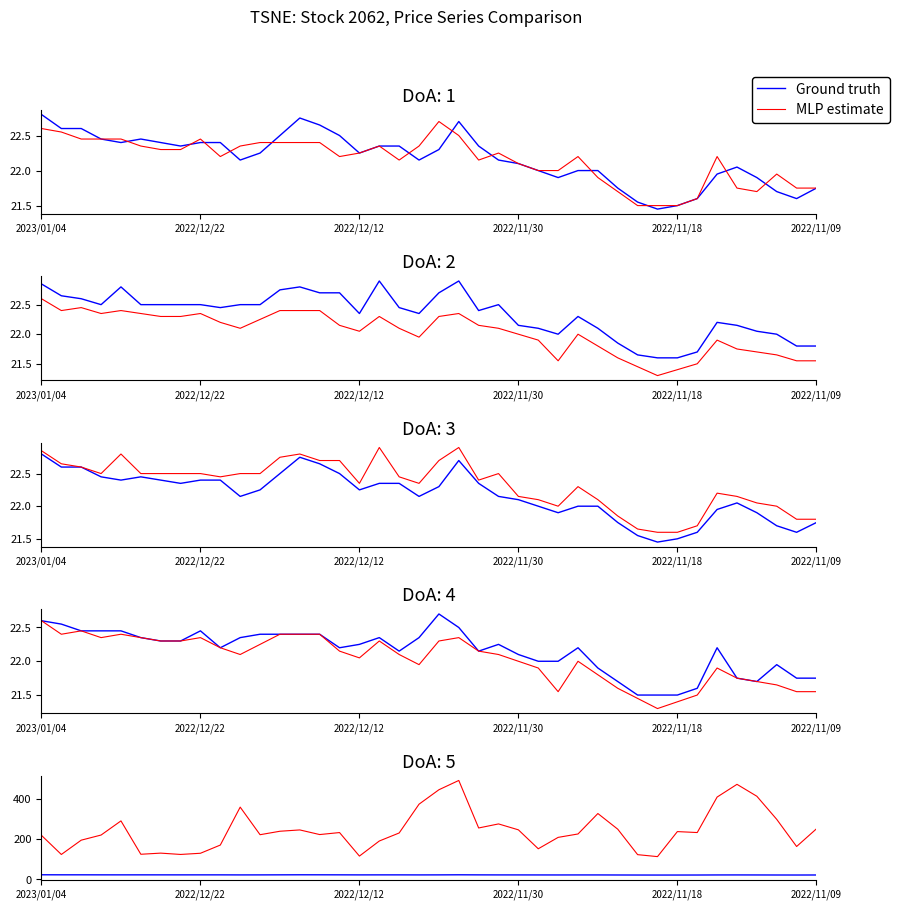

Count the number of categories in the chart.

40